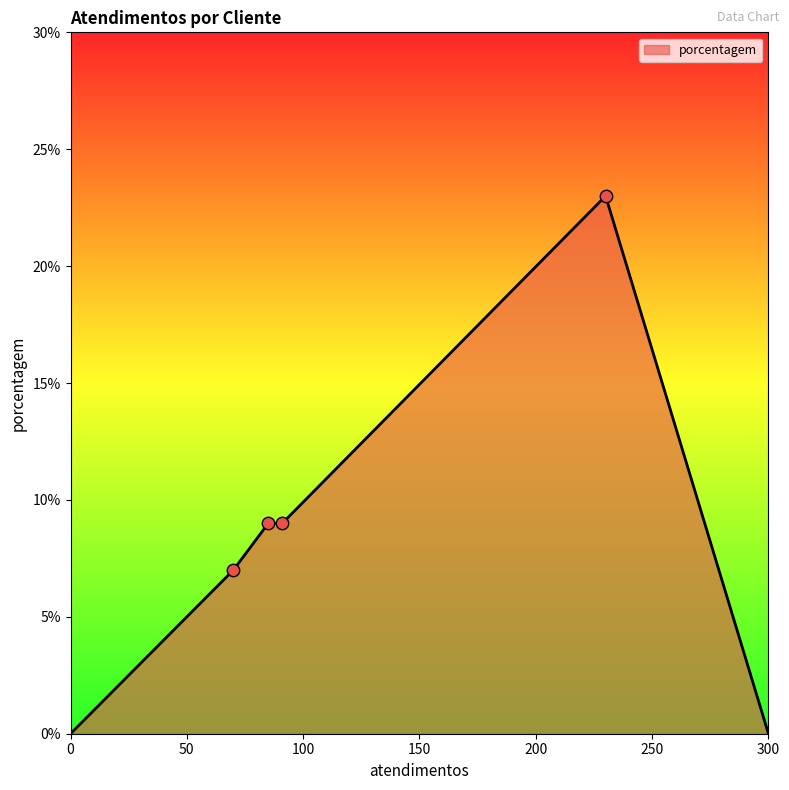

What is the greatest value displayed?

23